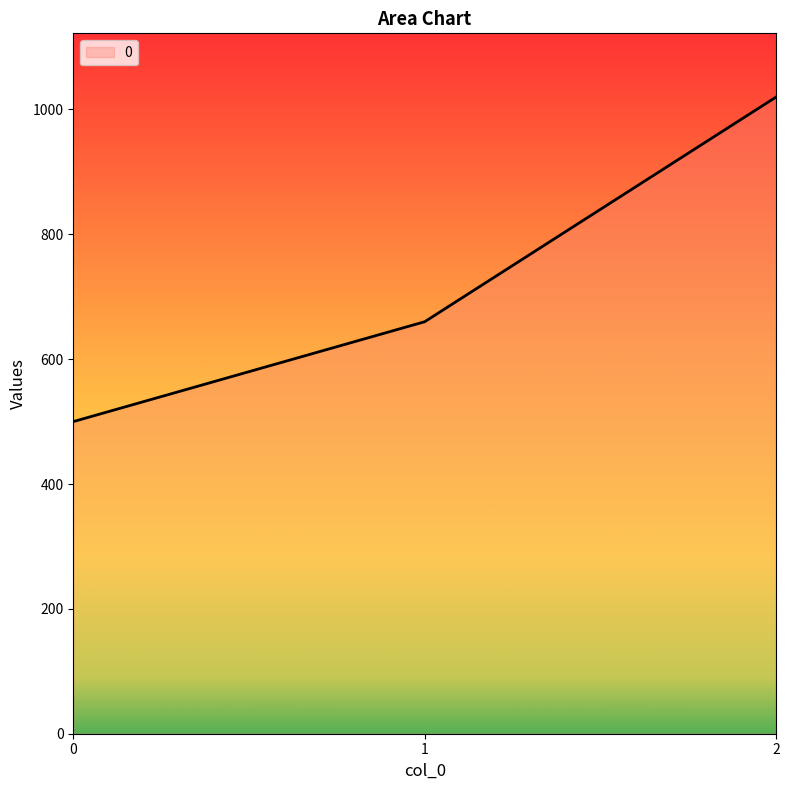

Which has a higher value, 0 or 1?

1